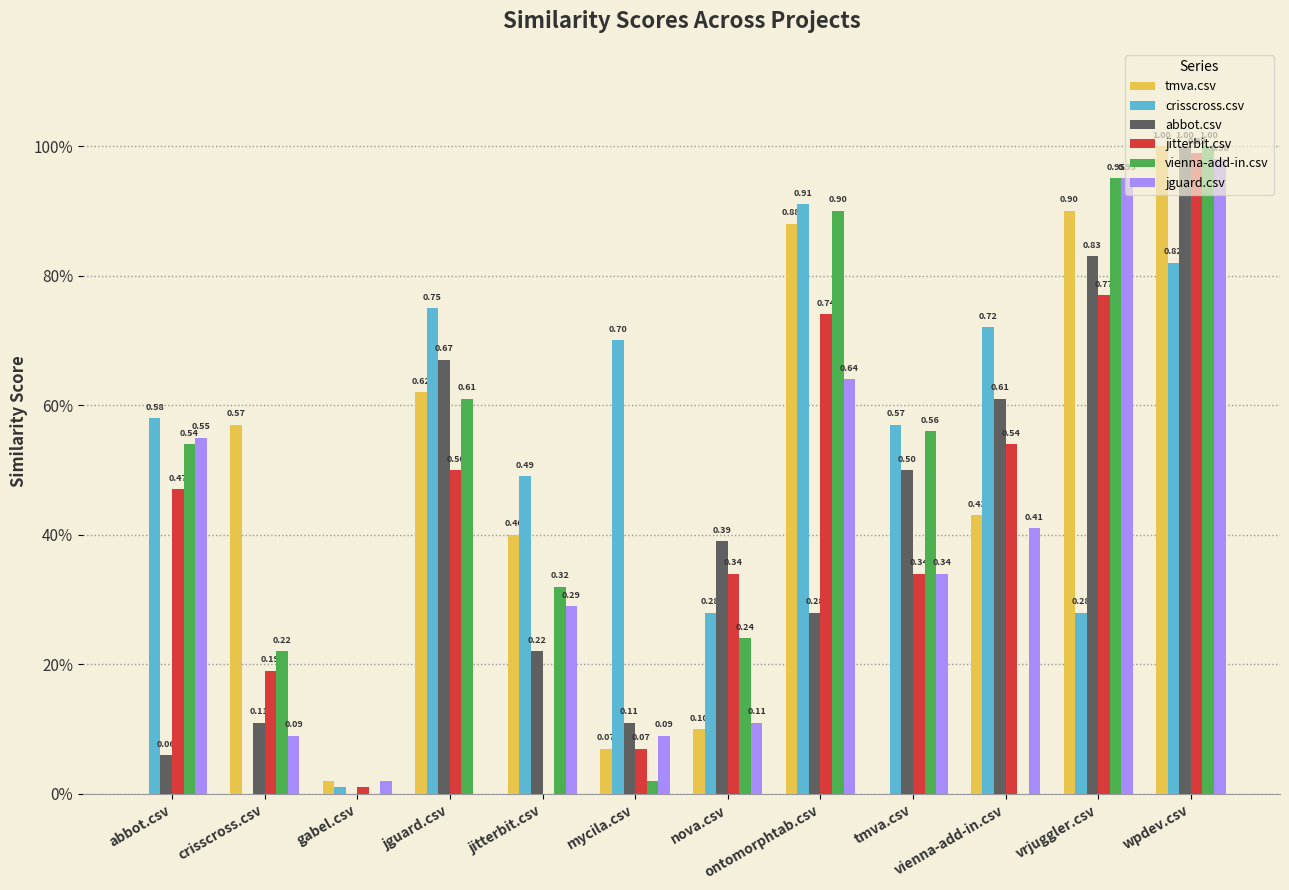

Are the bars horizontal?

No